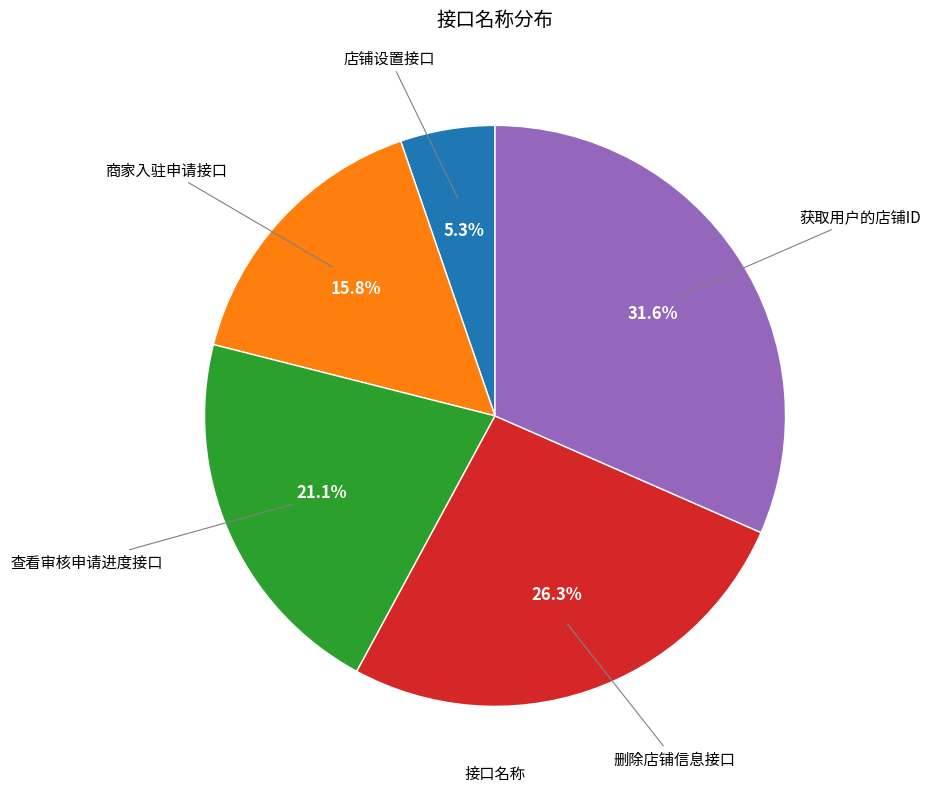

Is there a majority slice in this chart?

No